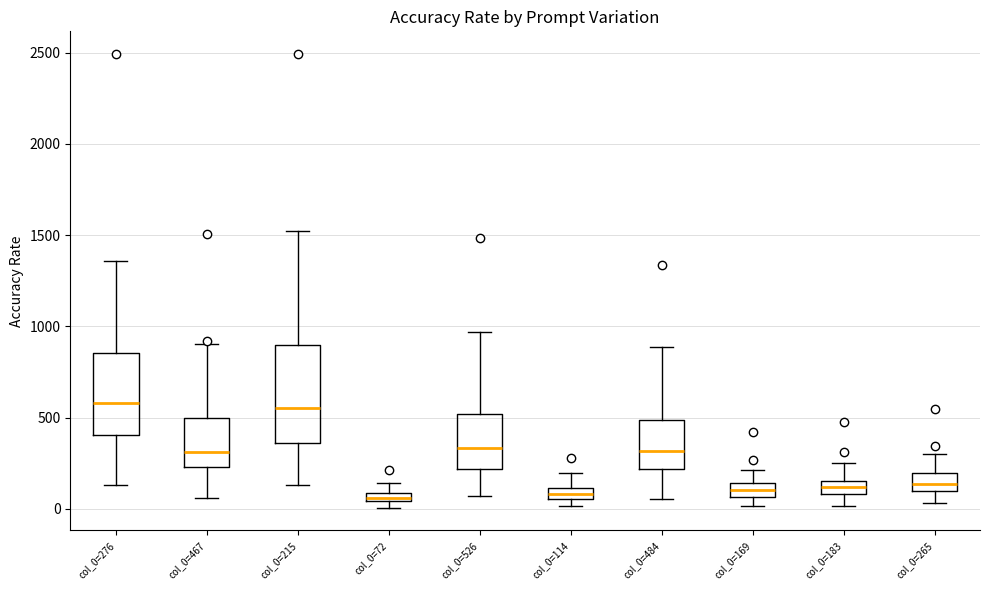

Comparing the boxes themselves (not the whiskers), which one is the tallest?

col_0=215